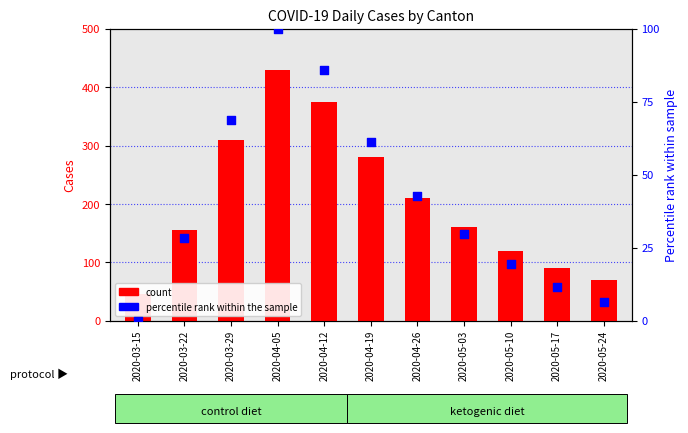

Which series has the largest total across all categories?

count